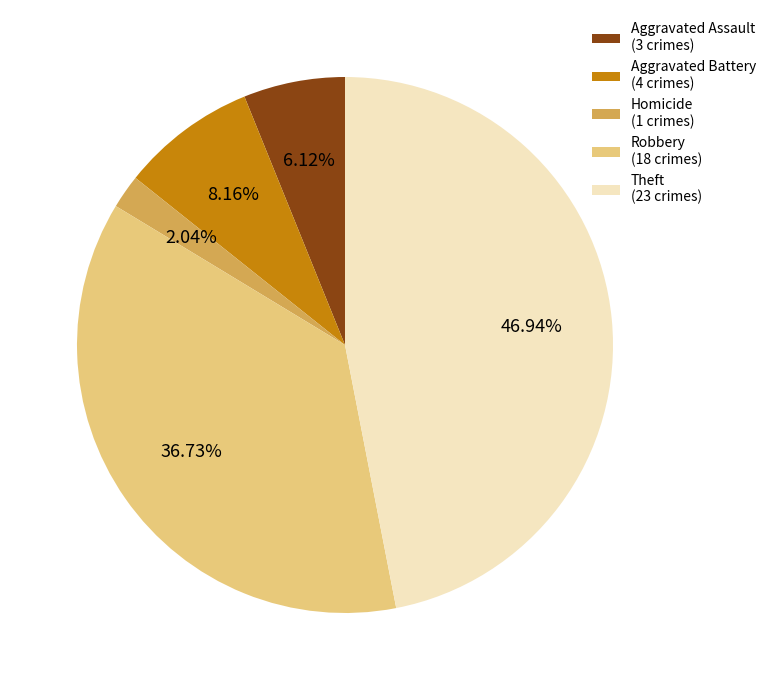

What percentage is the Theft slice, to the nearest percent?

47%